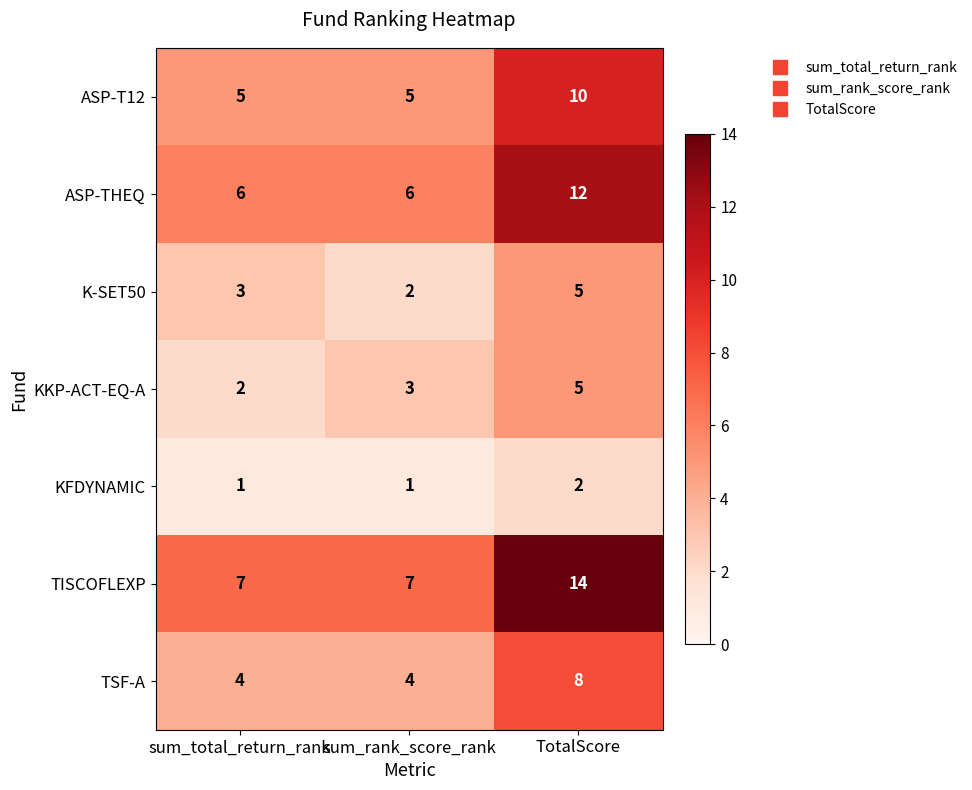

The value of KKP-ACT-EQ-A at sum_rank_score_rank is 1. True or false?

False